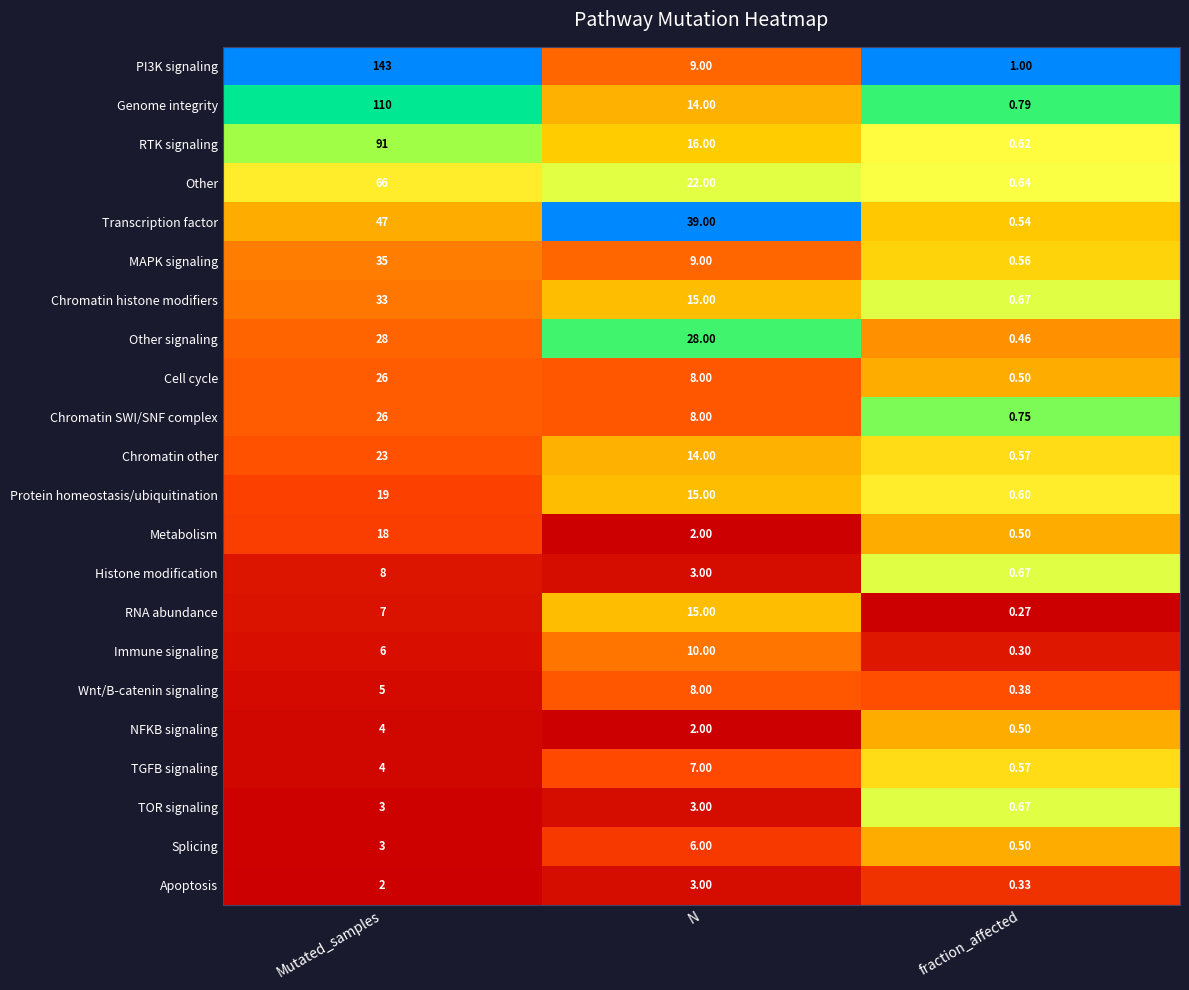

Between N and fraction_affected, which series saw the biggest shift?

Transcription factor